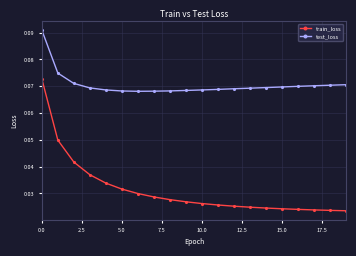

True or false: test_loss and train_loss intersect in this chart.

False